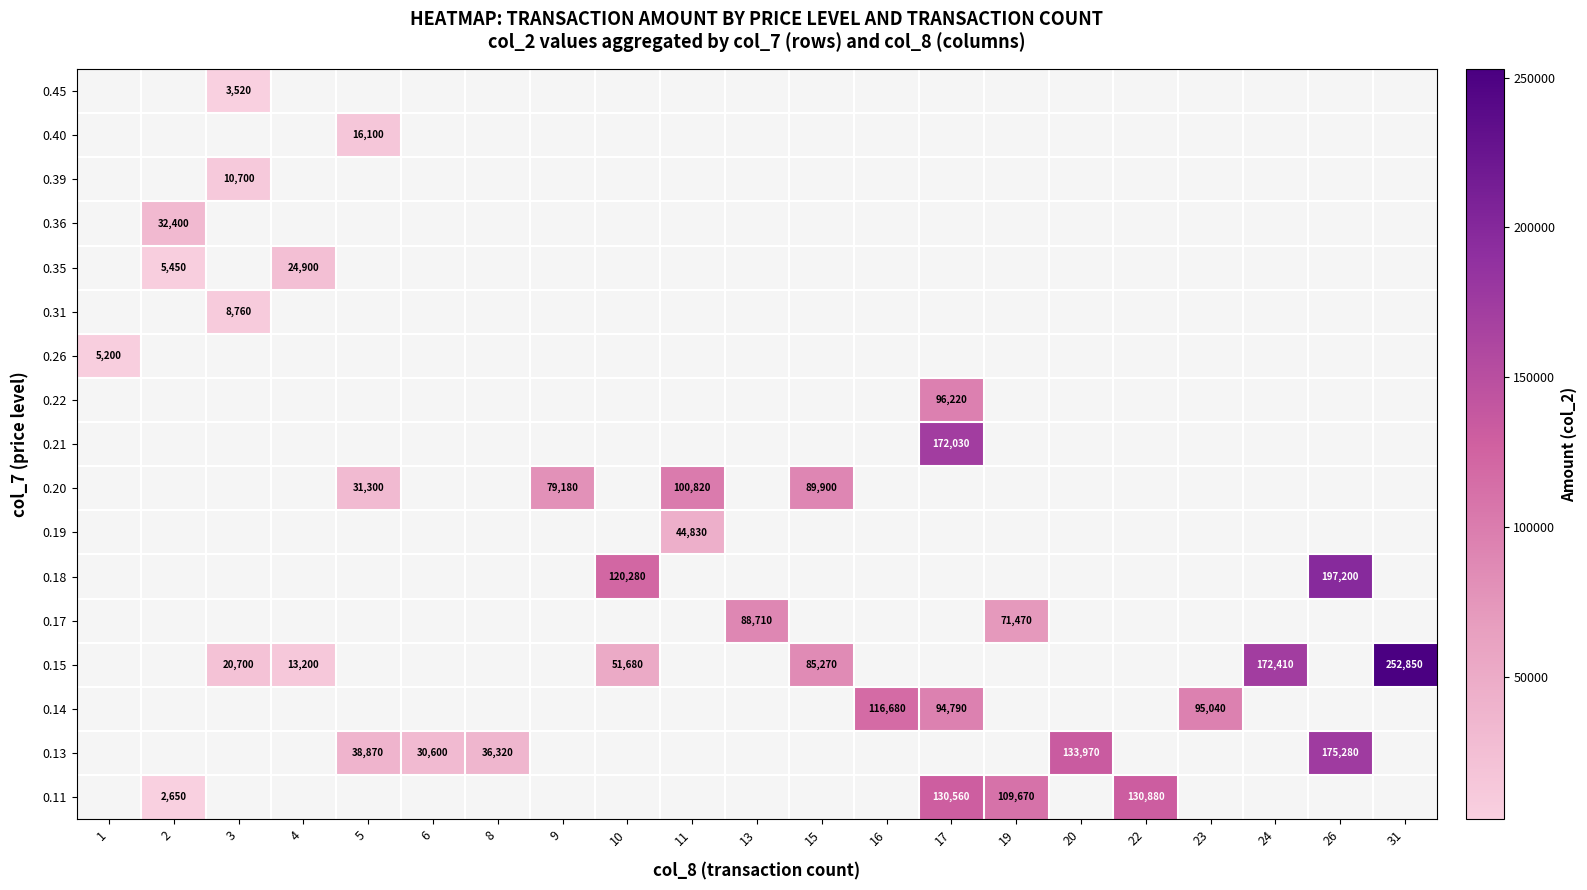

The value of 0.15 at 4 is 4560. True or false?

False